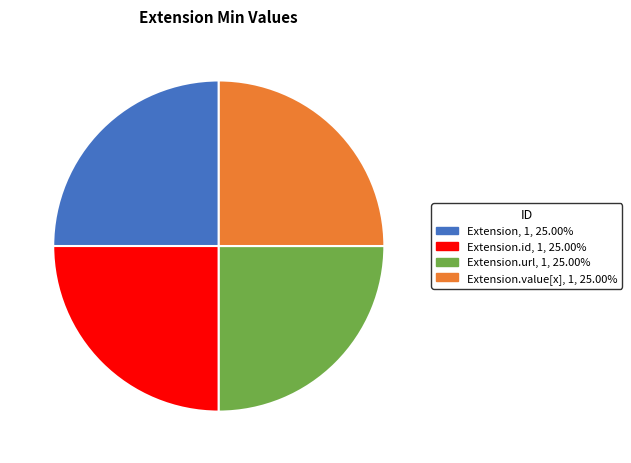

Does Extension.url represent more than half of the total?

No